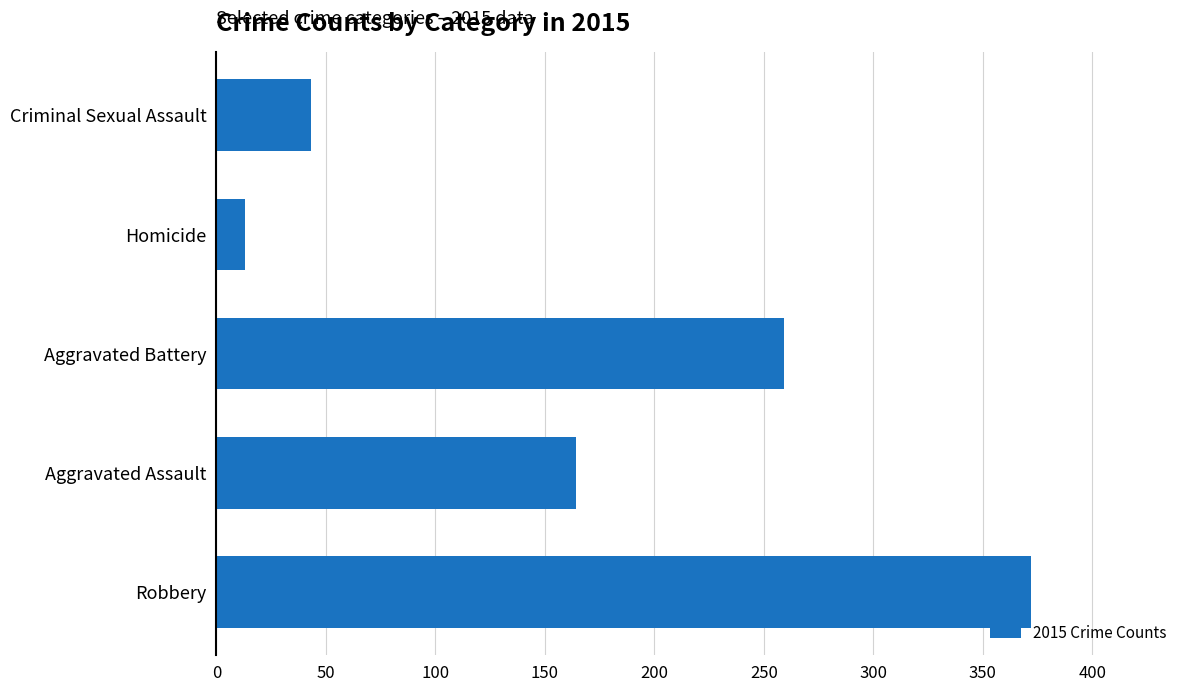

What is the difference between the maximum and minimum values?

359